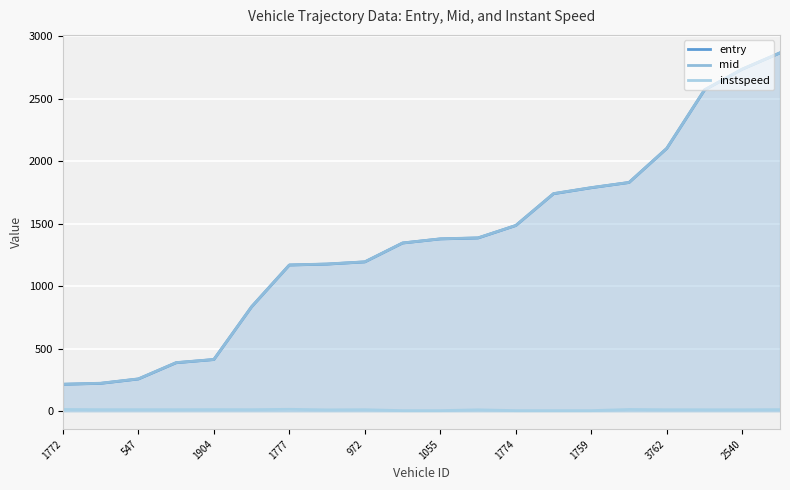

Which series has the largest total across all categories?

mid